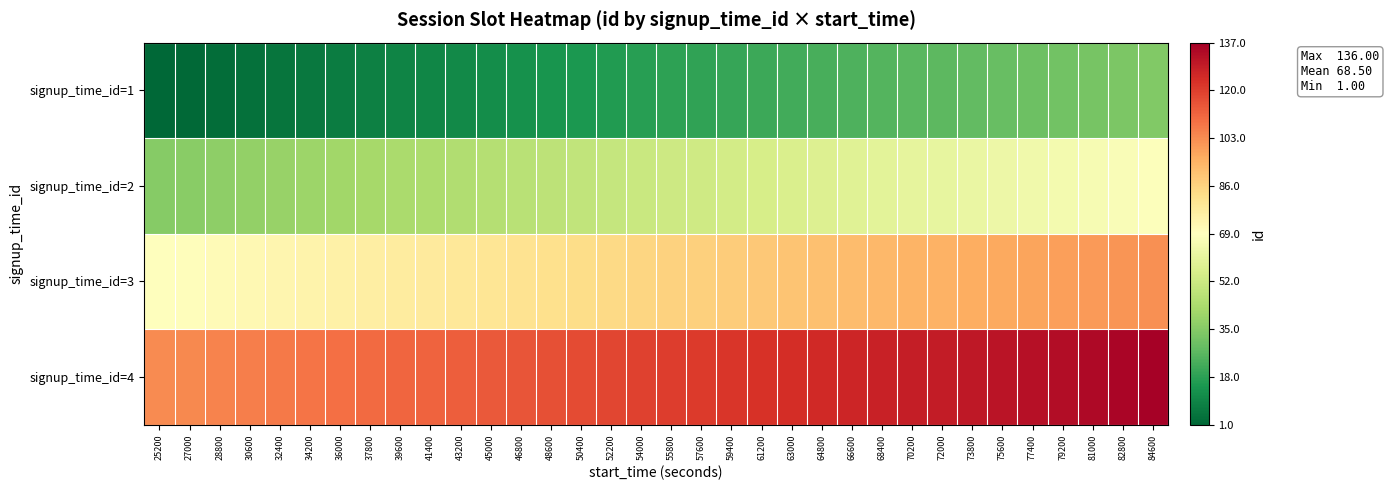

What is the spread (max minus min) of values at 34200?

102